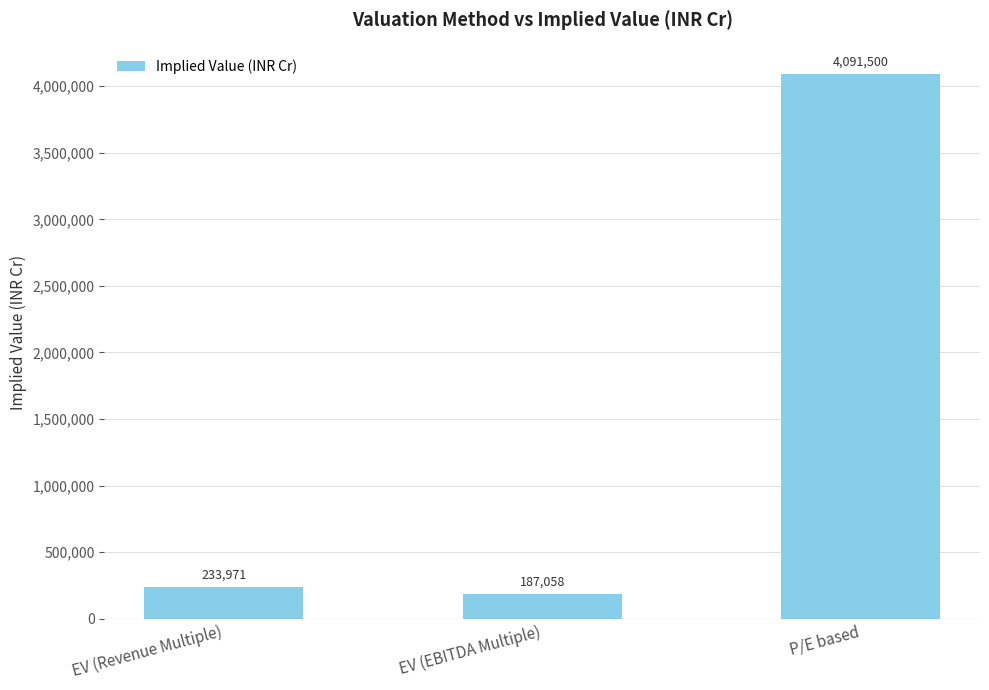

What is the difference between the values at P/E based and EV (EBITDA Multiple)?

3904441.7